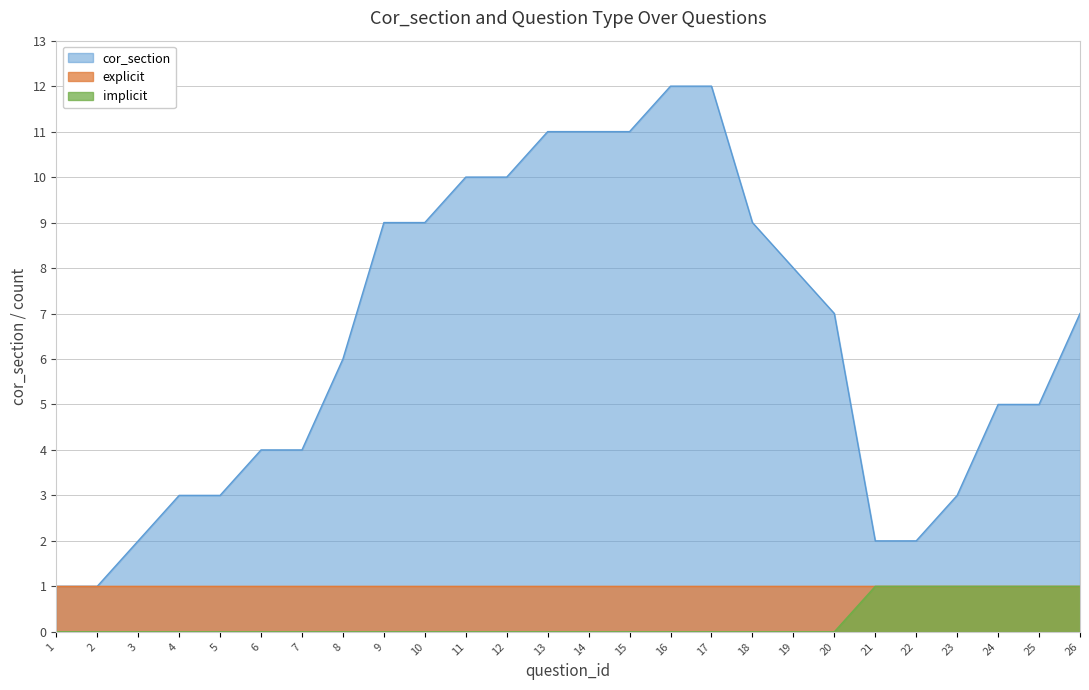

What is the value of the cor_section point at the 17th from the left?

12